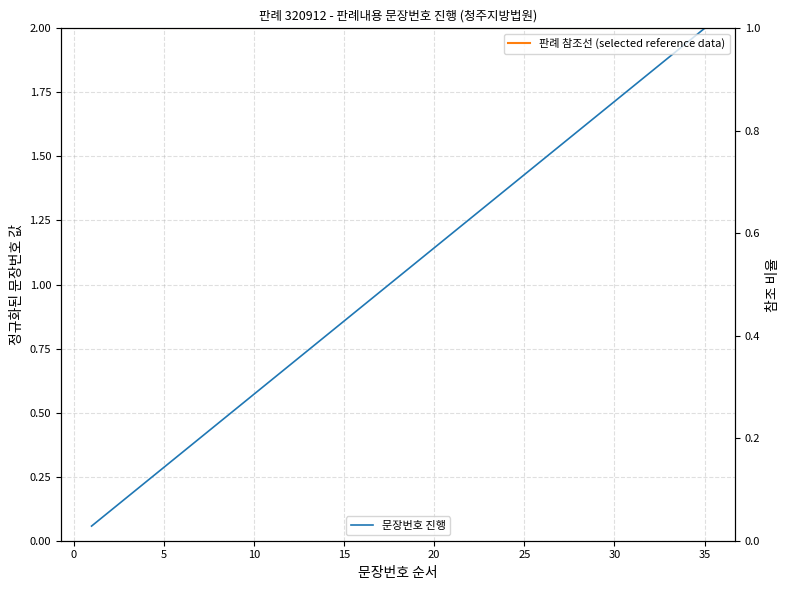

True or false: 문장번호 (정규화) has more than 1 interior local peaks.

False